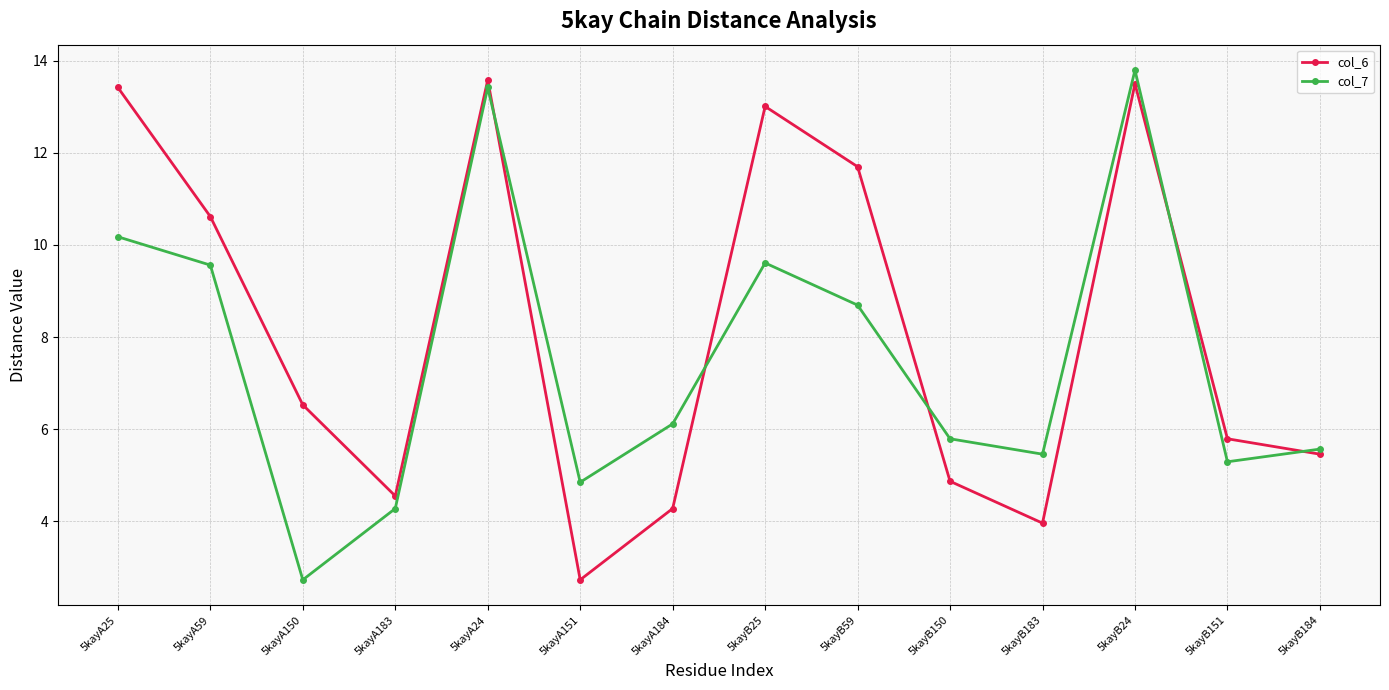

What is the minimum value shown in the chart?

2.7